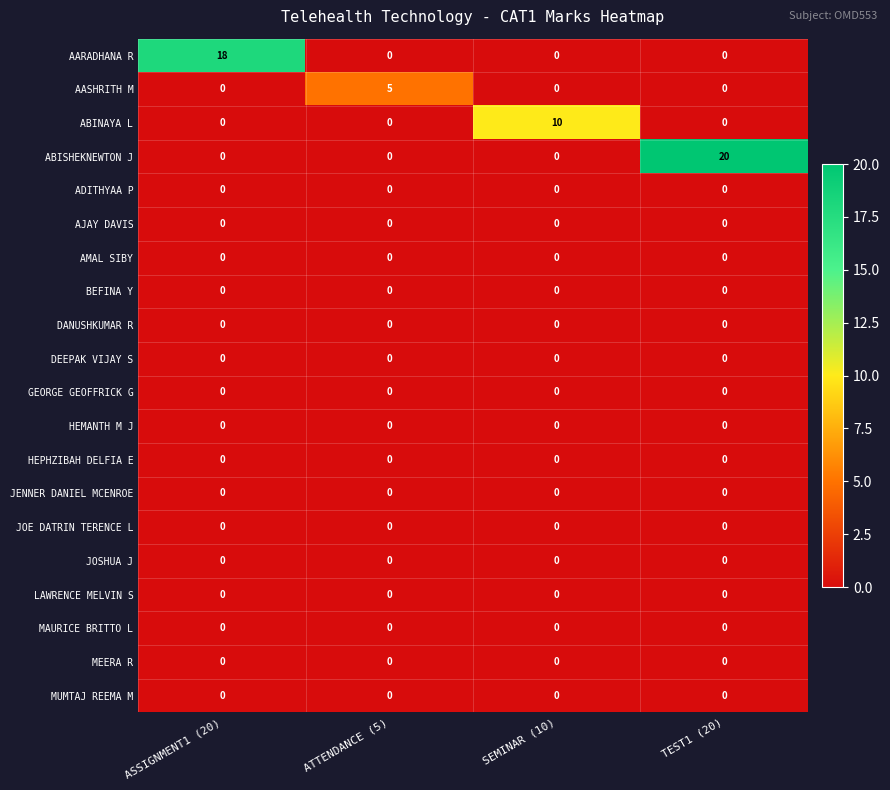

The value of BEFINA Y at TEST1 (20) is 0. True or false?

True